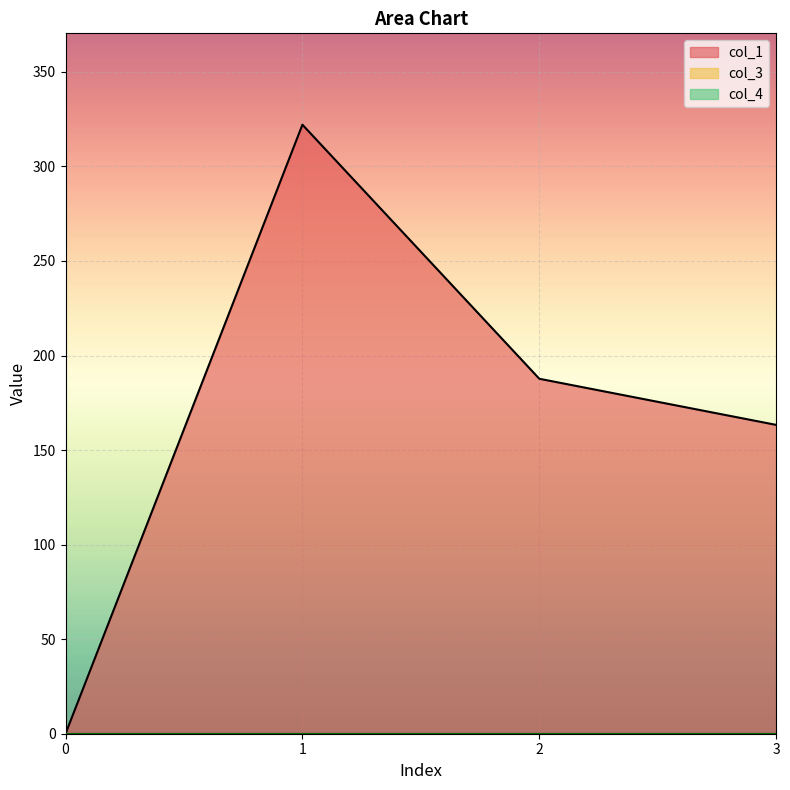

True or false: col_1 and col_4 intersect in this chart.

False